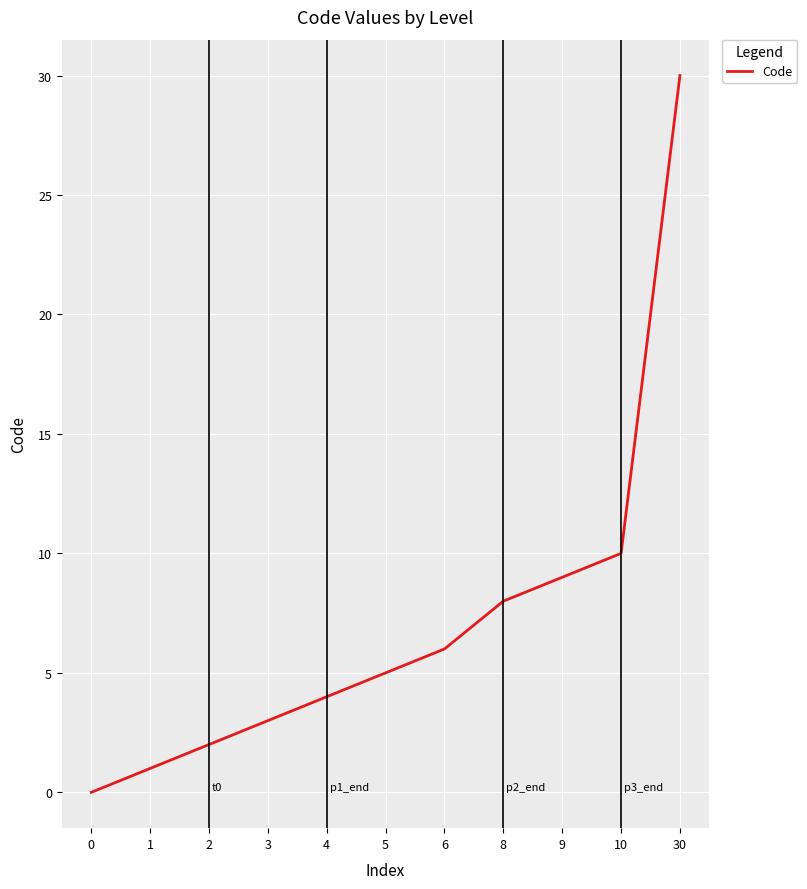

Reading right to left, transcribe all the data shown in this chart.

30=30	10=10	9=9	8=8	6=6	5=5	4=4	3=3	2=2	1=1	0=0